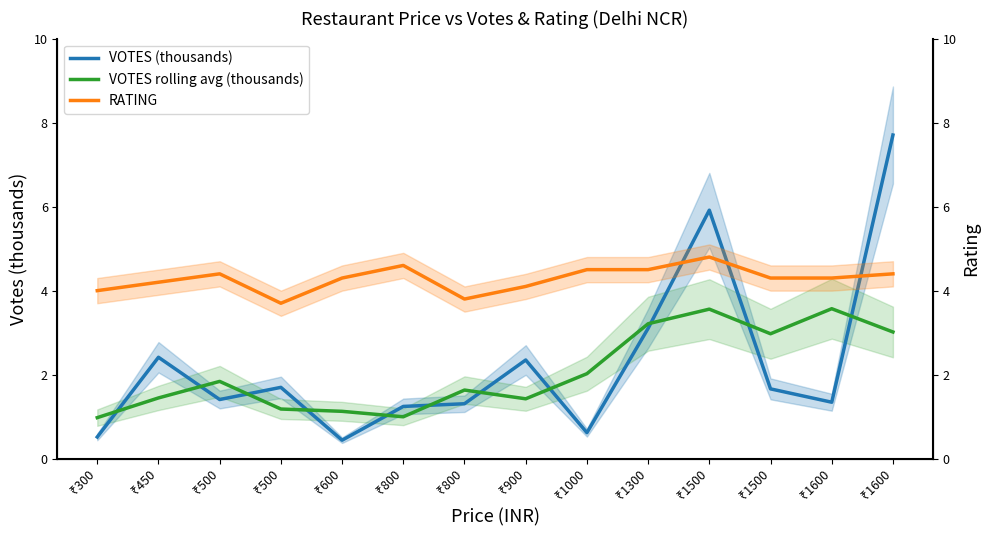

The VOTES rolling avg (thousands) series shows 3.0 at ₹1600. True or false?

True